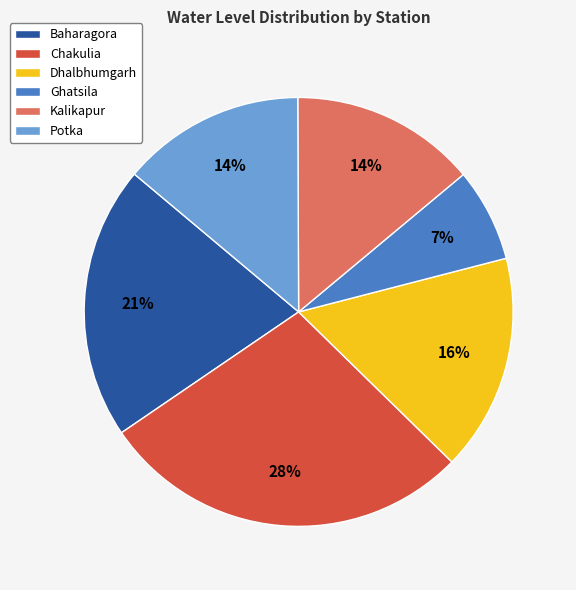

Is there any slice that represents more than half of the pie?

No